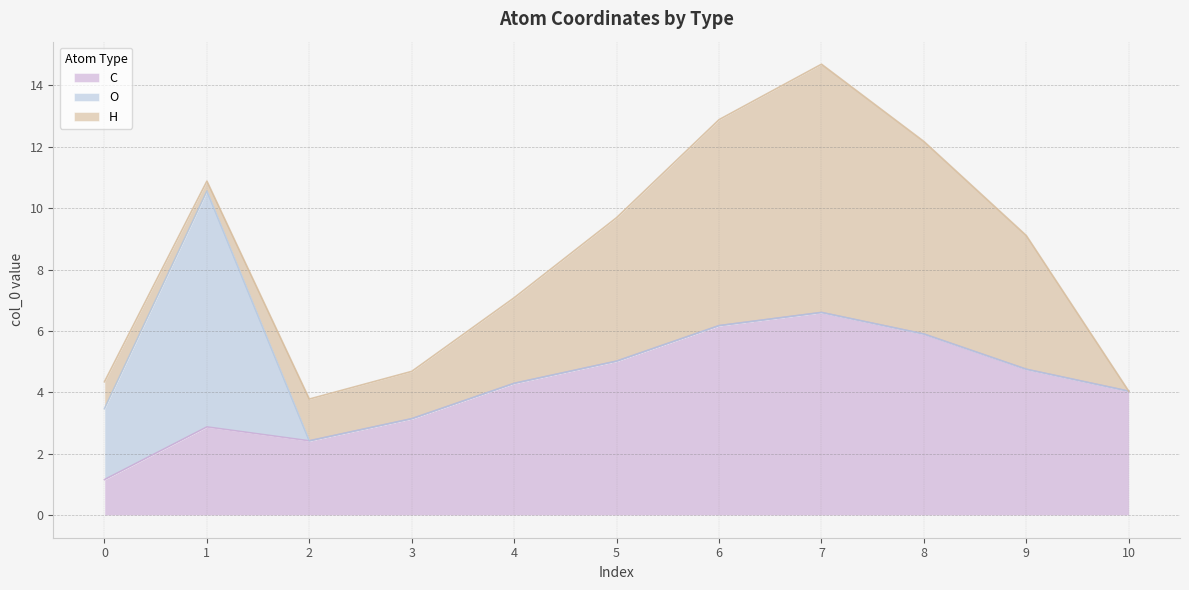

How many lines are shown in the chart?

3